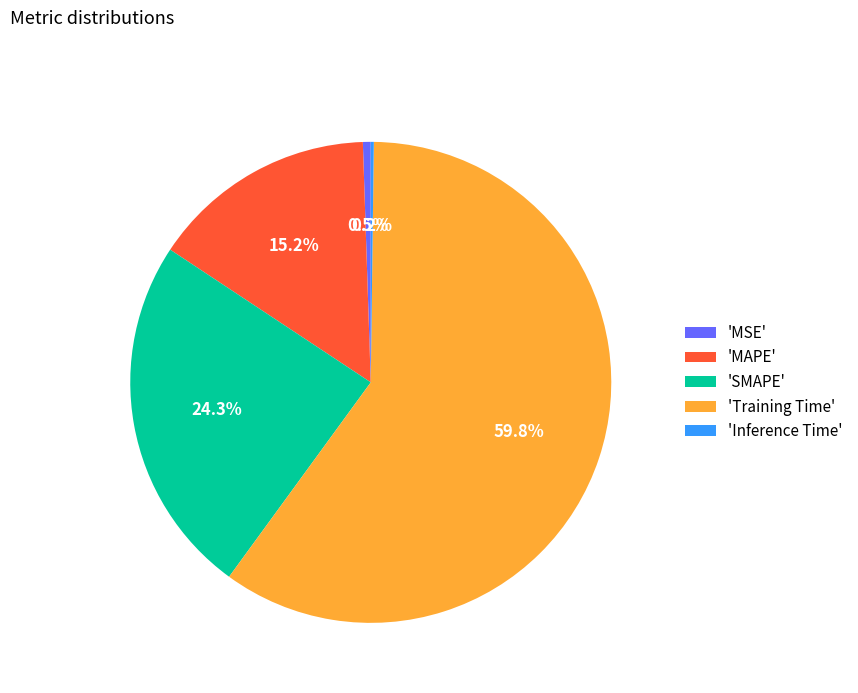

Which has a higher value, 'MSE' or 'Training Time'?

'Training Time'